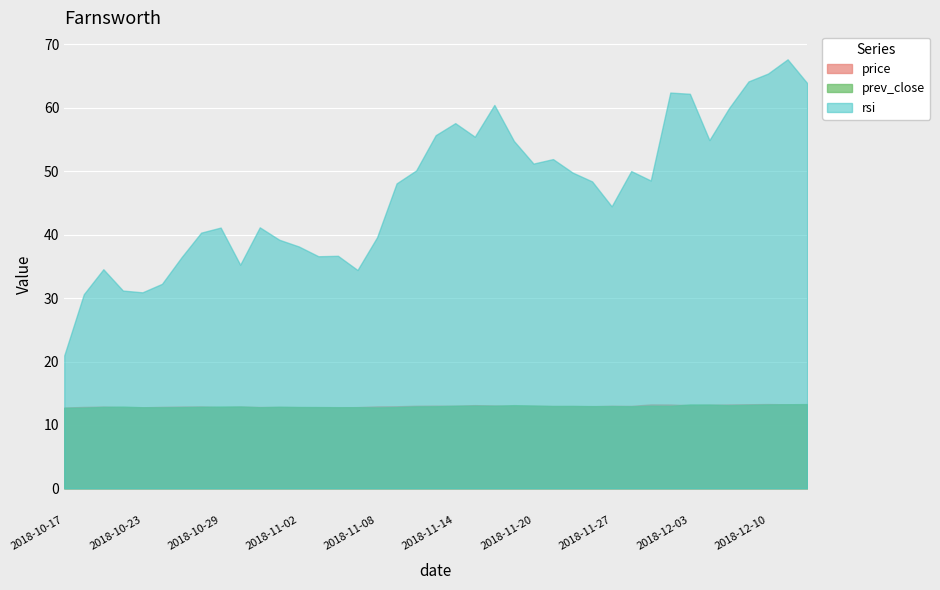

Is it true that rsi equals 68.0 at 2018-10-29?

False